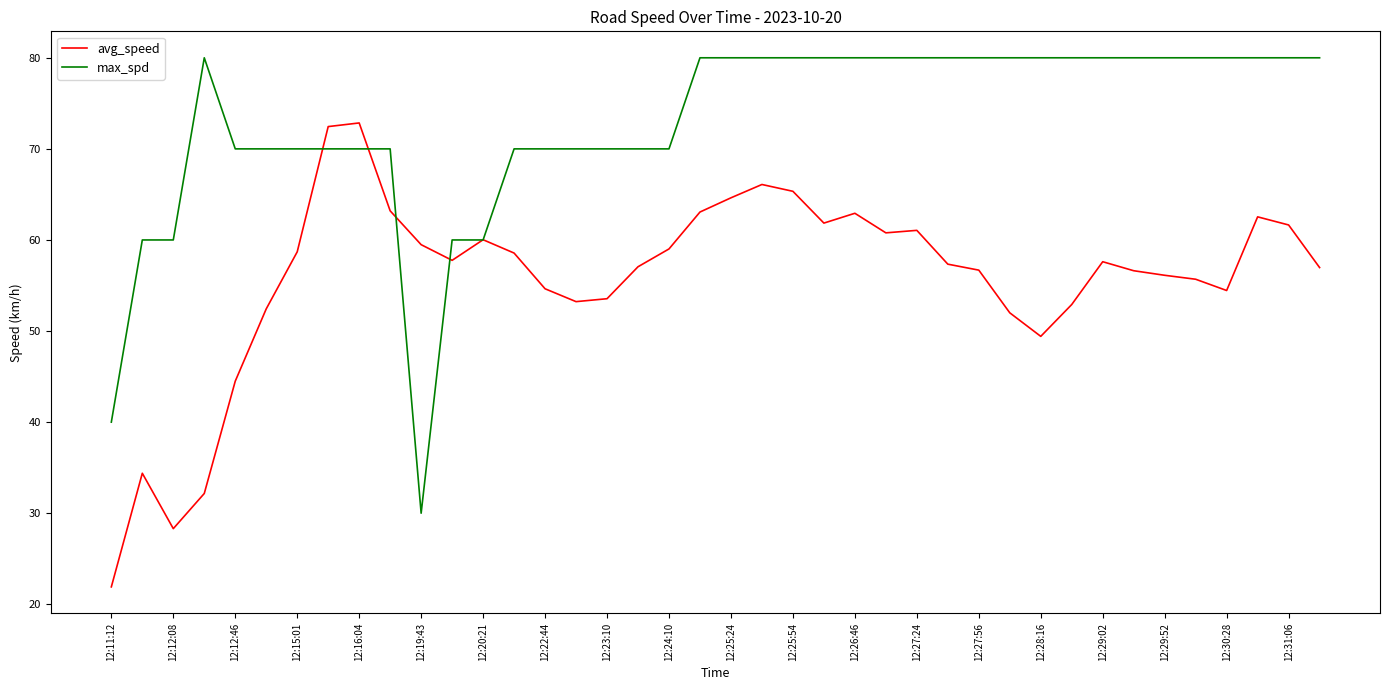

Rank the series by their average value, from lowest to highest.

avg_speed, max_spd